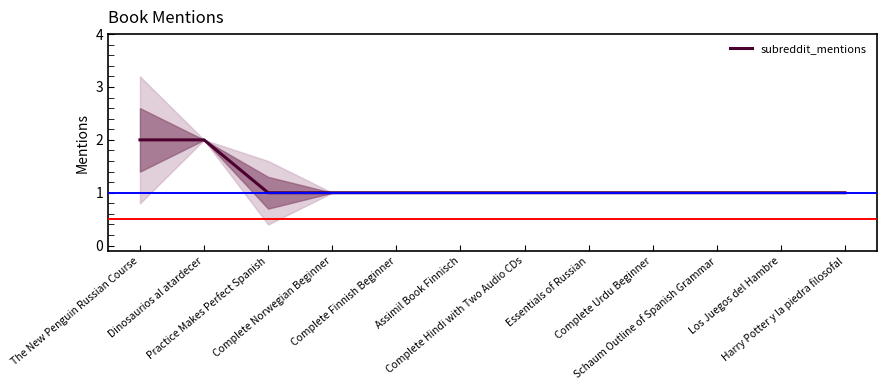

True or false: the data shows 2 at Complete Urdu Beginner.

False